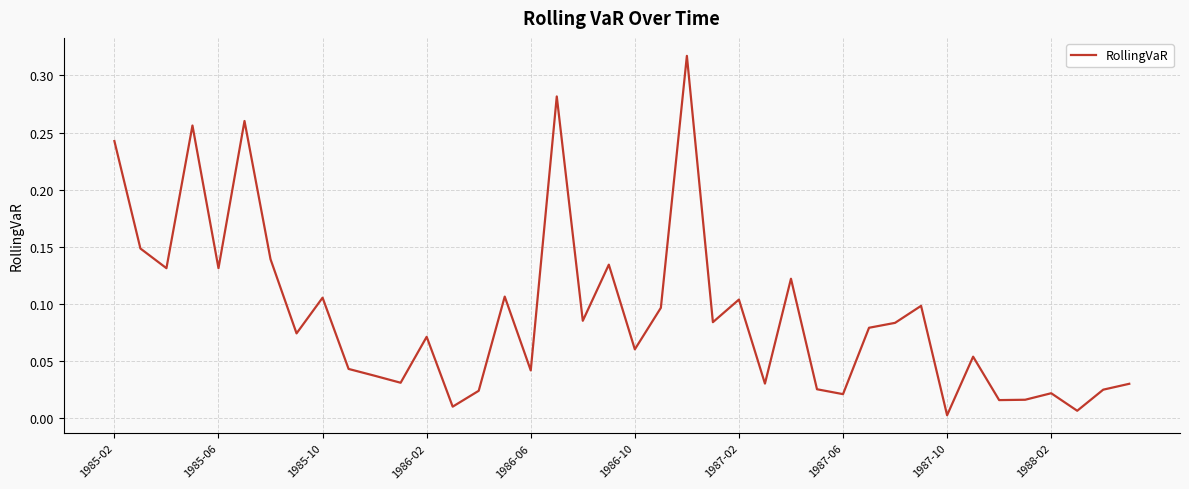

At which label is the value closest to 0?

1987-10